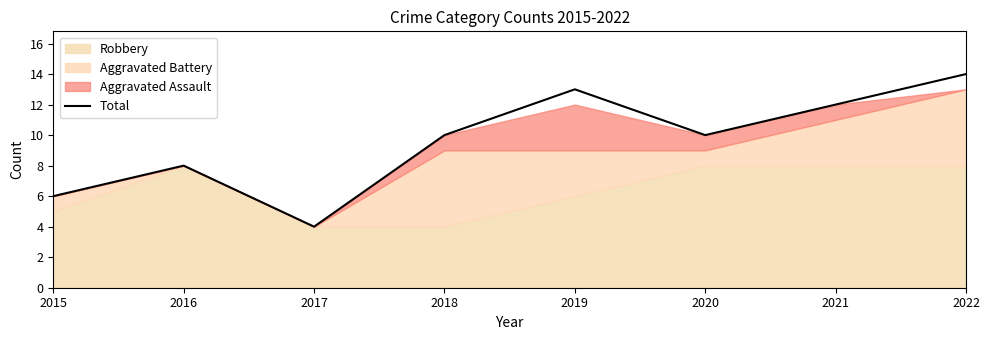

What is the maximum value for Total?

14